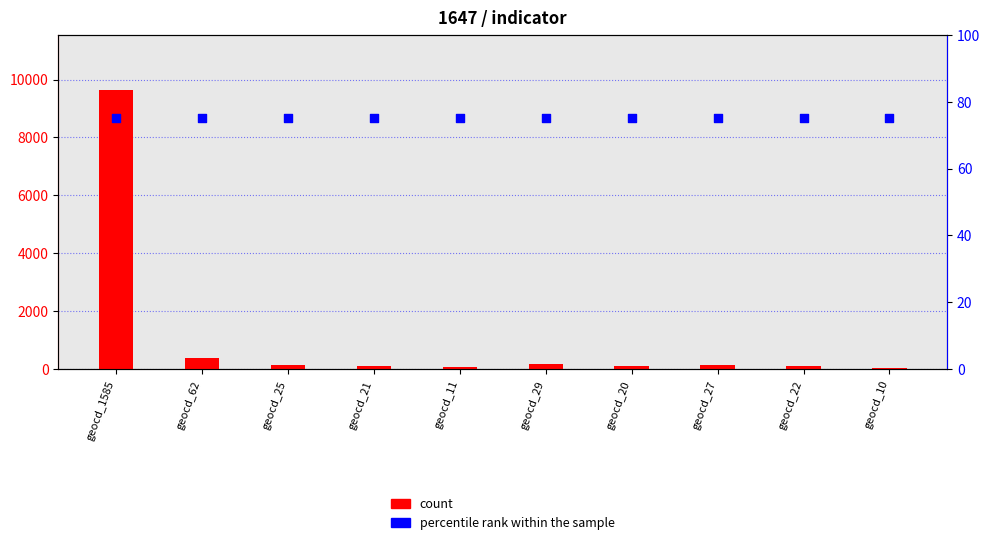

What are all the series names shown in the legend?

count, percentile rank within the sample